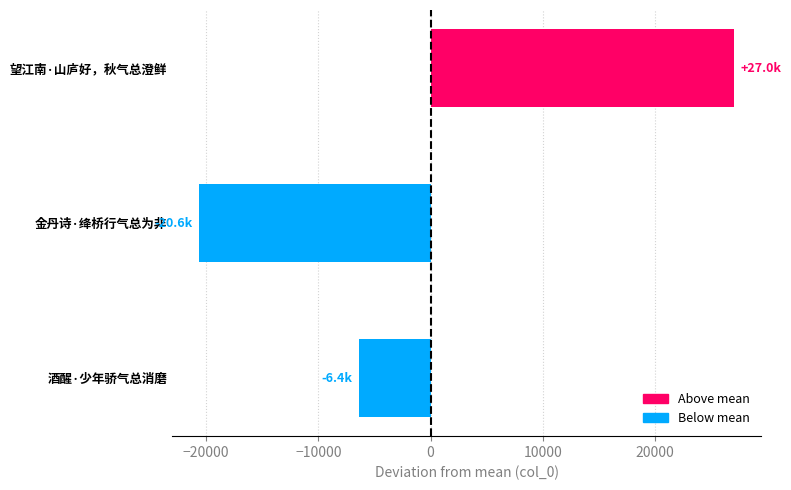

Reading top to bottom, extract all data points from this chart.

27043.7	-20634.3	-6409.3